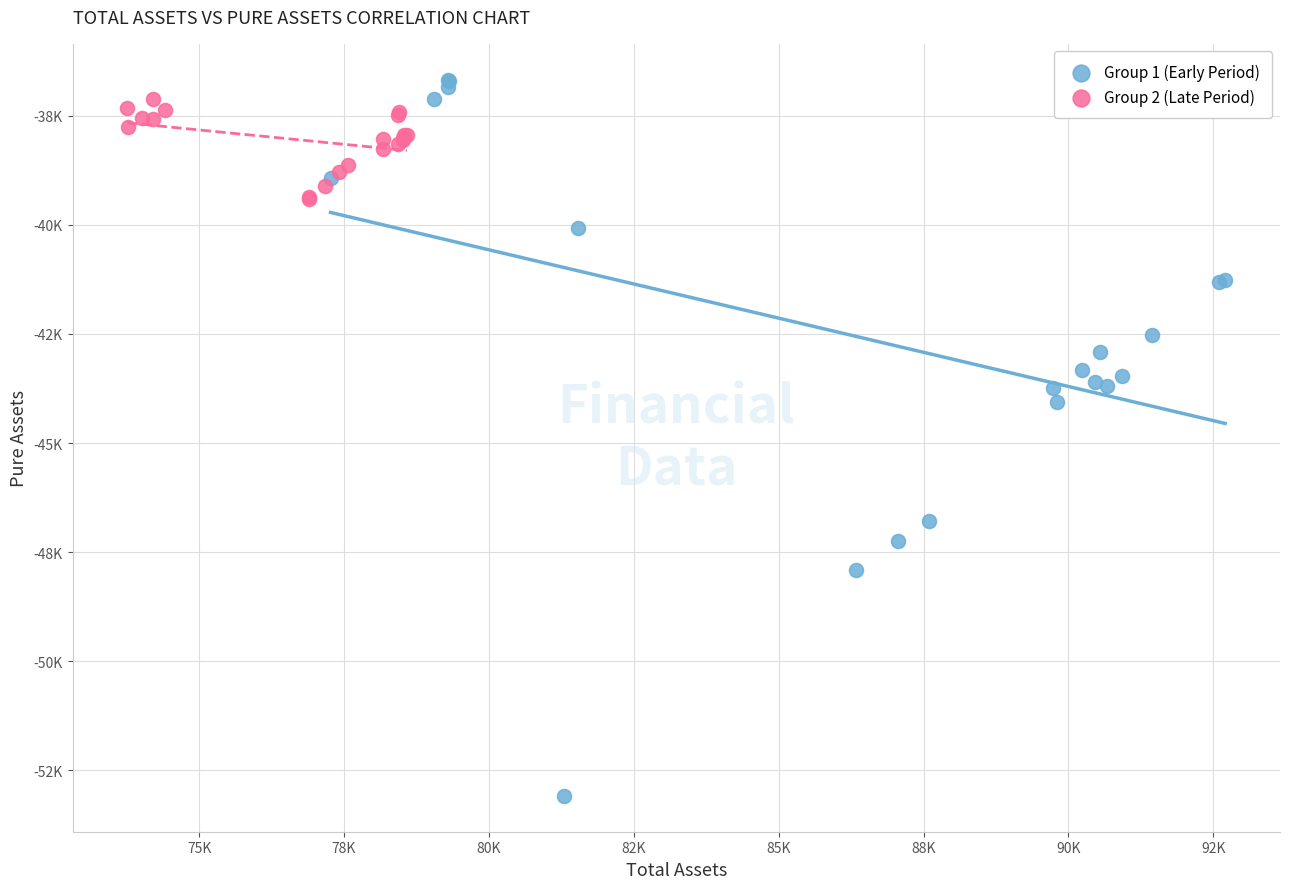

What are all the series names shown in the legend?

Group 1 (Early Period), Group 2 (Late Period)